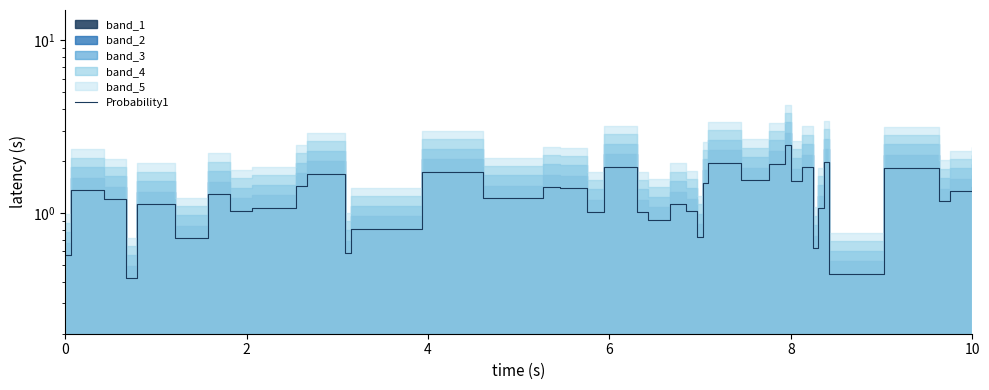

What is the difference between the second highest and minimum values?

1.6